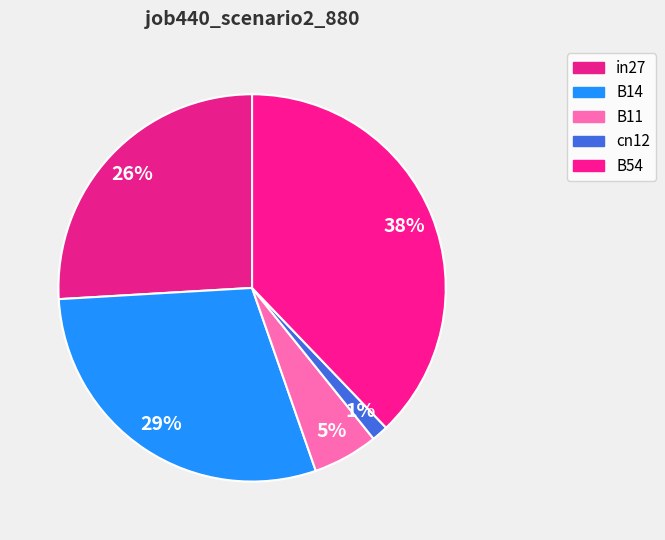

Count the number of slices in the pie.

5